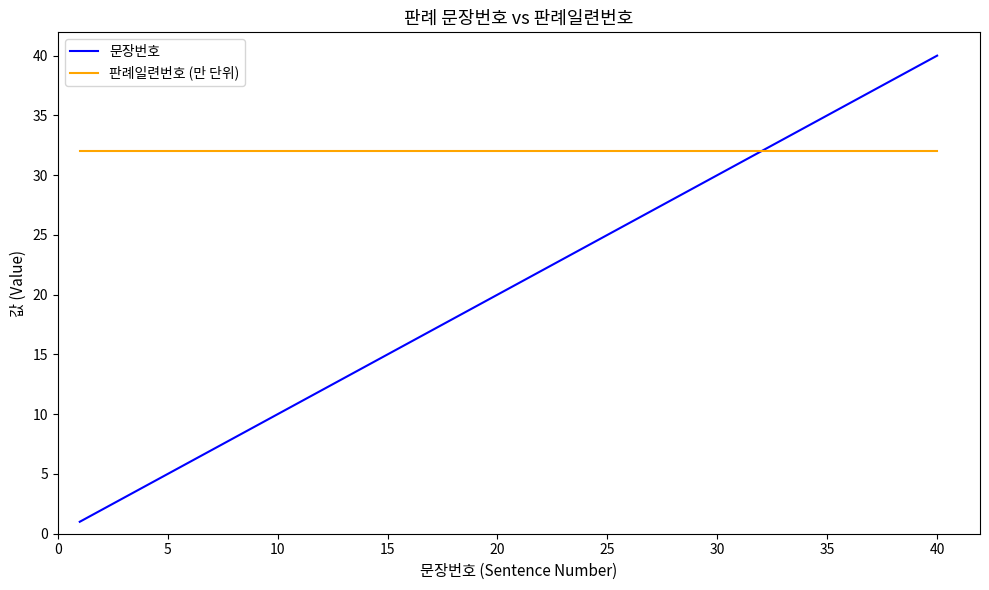

How many lines are shown in the chart?

2